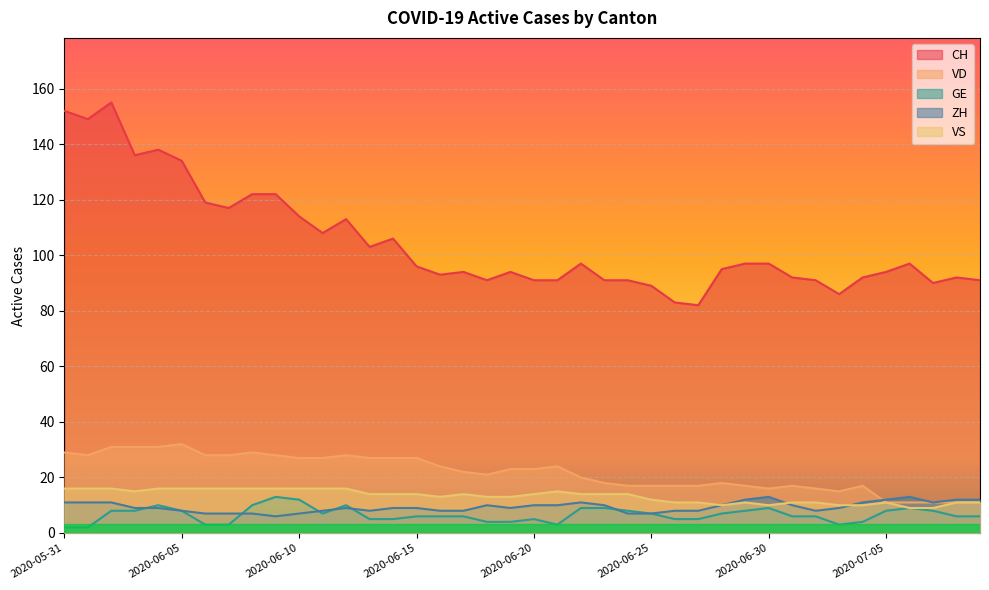

List the series in order of their peak value, lowest first.

GE, ZH, VS, VD, CH